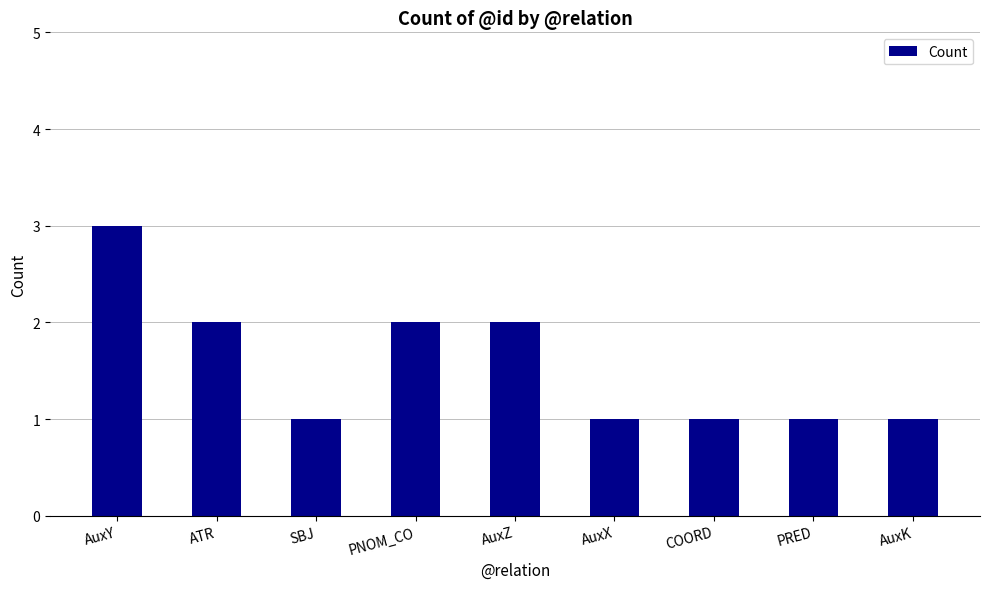

Are the bars horizontal?

No